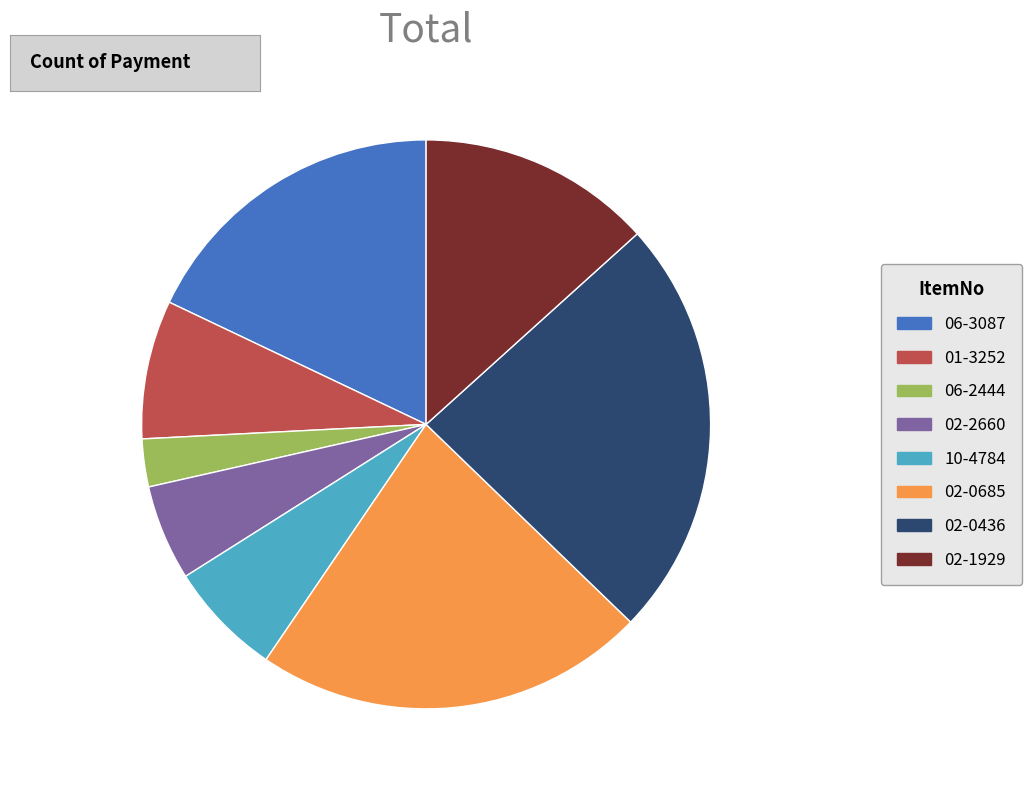

Which has a higher value, 02-0436 or 10-4784?

02-0436